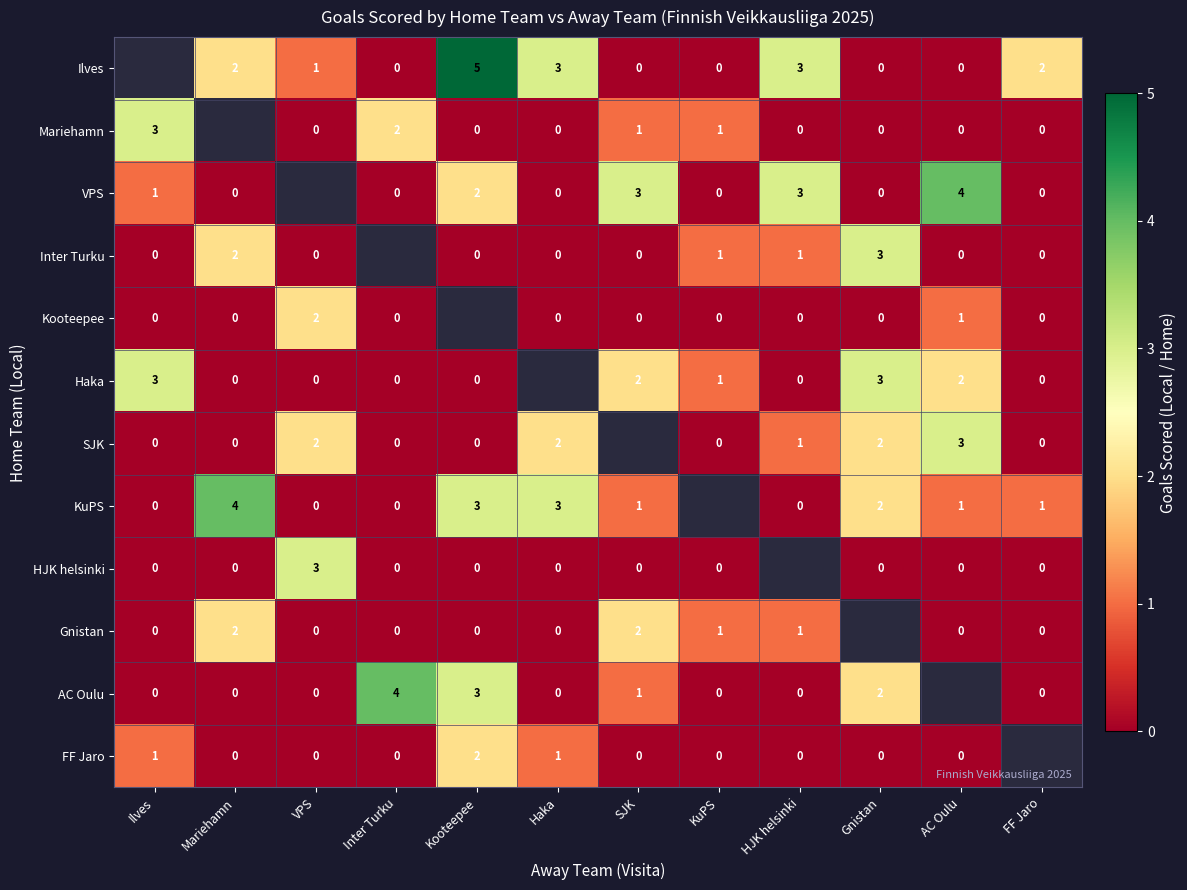

Between Kooteepee and Gnistan, which is larger?

Kooteepee